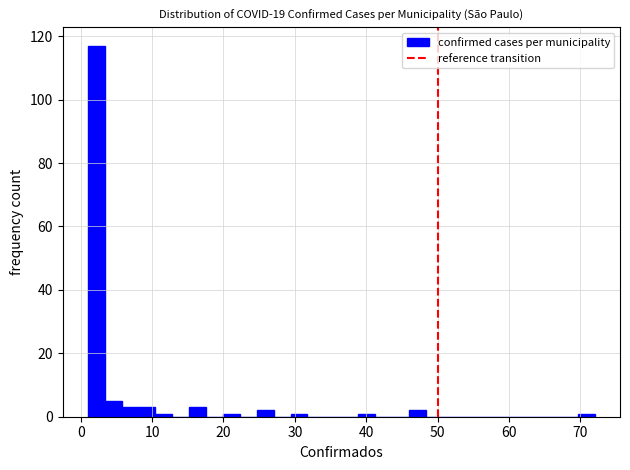

Read against the x-axis, roughly where is the centre of the tallest bar?

2